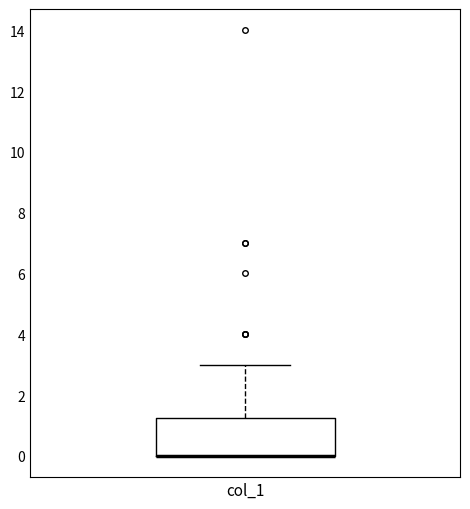

Read this box plot against the y-axis: the position of the median line, the range covered by the box, and the ends of both whiskers. The values are not printed on the chart, so give them approximately, as read against the axis.

median 0.0 (drawn on the box's lower edge), box 0.0 to 1.2, whiskers 0.0 to 3.0